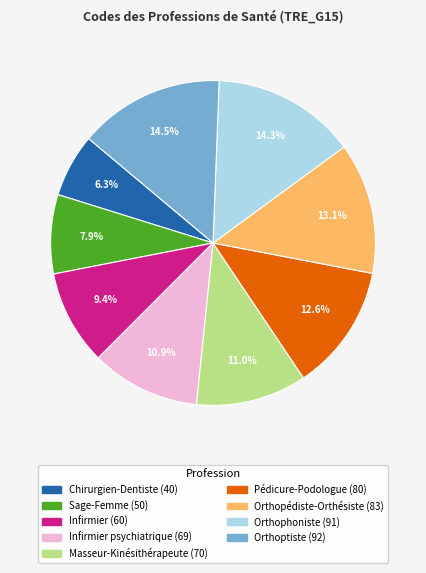

Does any single category account for the majority?

No